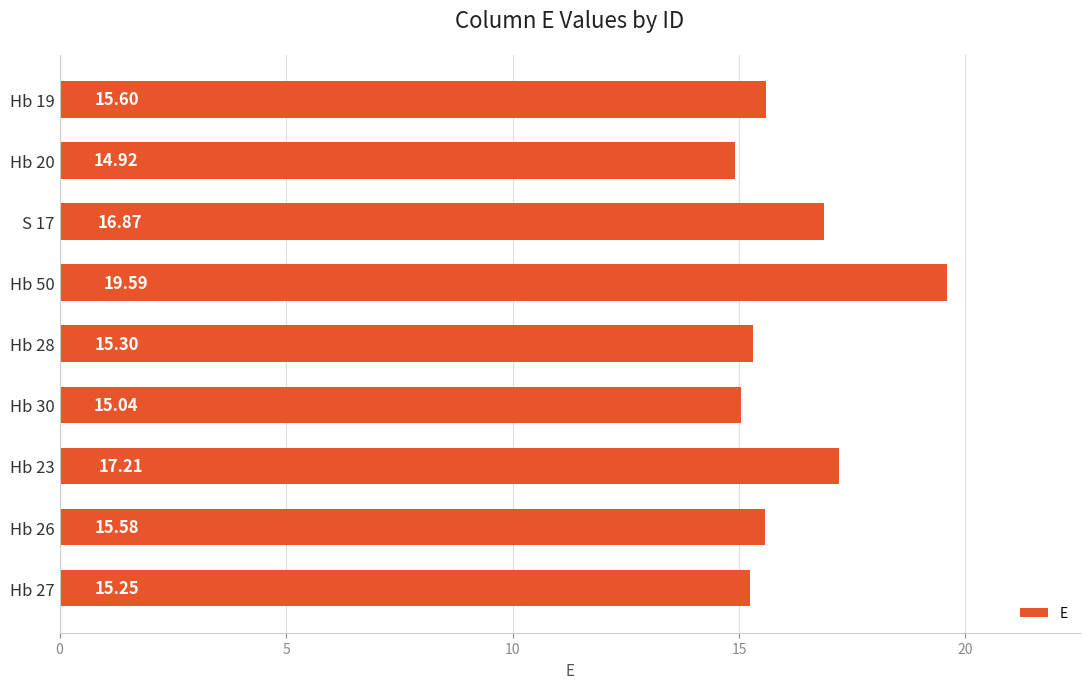

What is the maximum value shown in the chart?

19.6